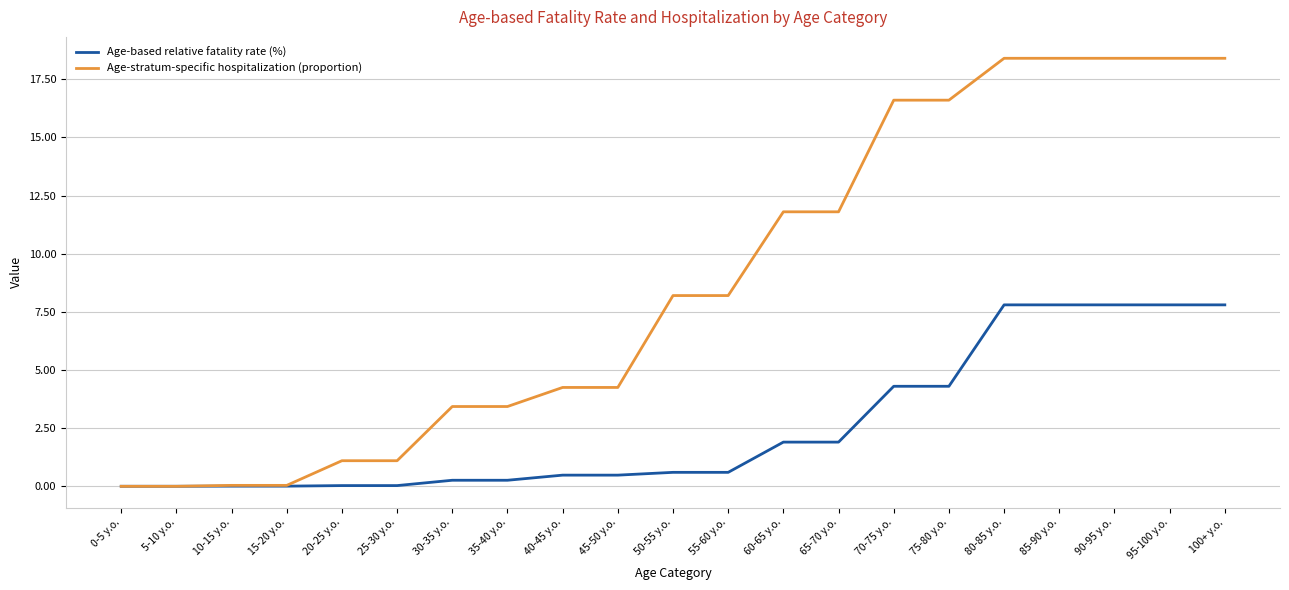

True or false: Age-stratum-specific hospitalization (proportion) has a value of 16.6 at 75-80 y.o..

True